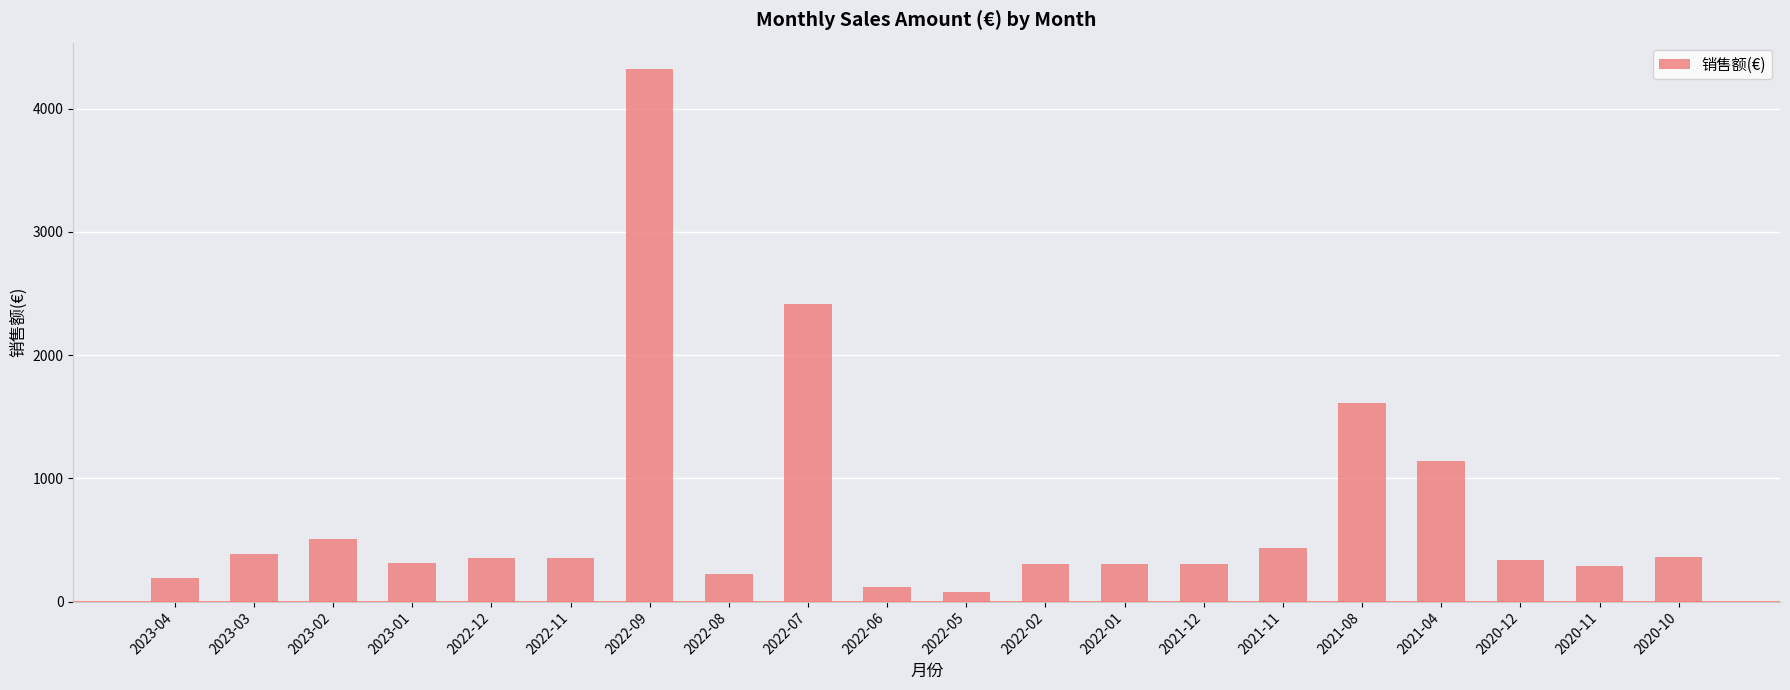

What is the value of the 16th bar from the left?

1611.4